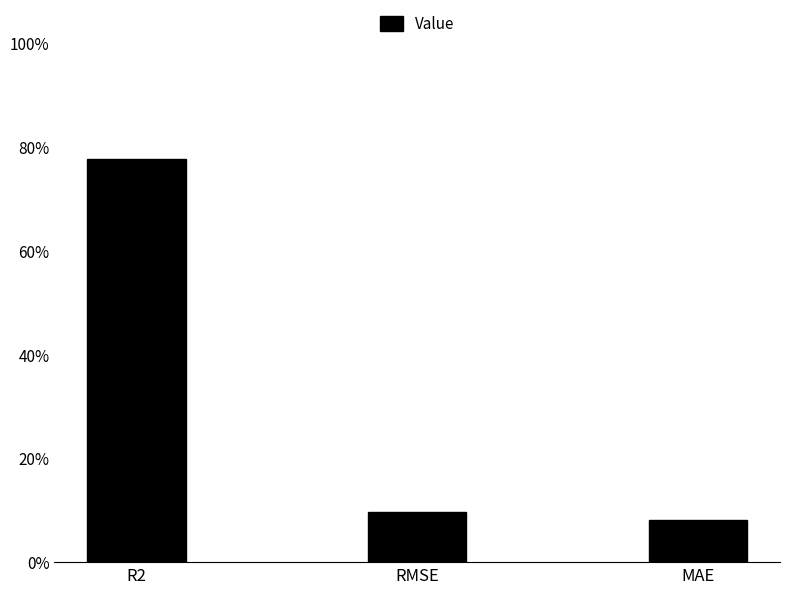

Does the chart contain any negative values?

No